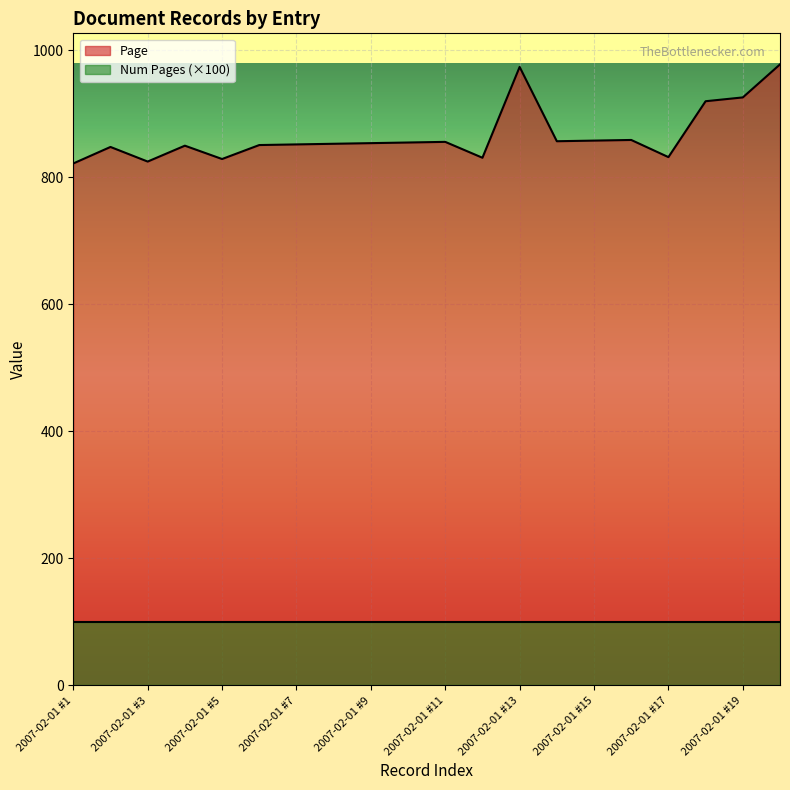

True or false: the data shows 1378 at 2007-02-01 #14.

False